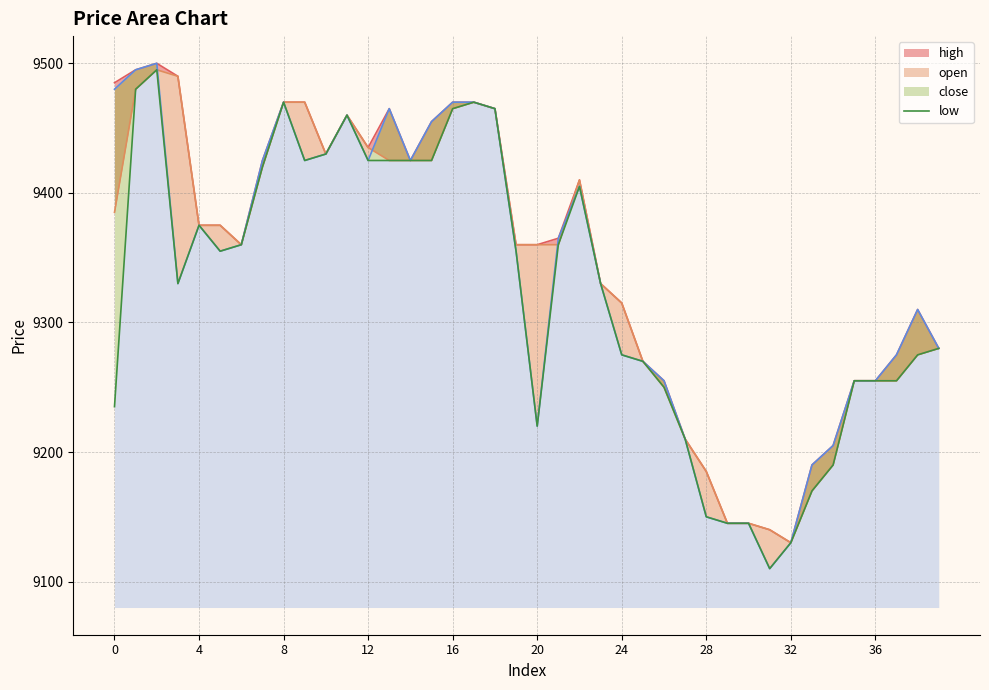

The chart shows a value of 9330 at 23. True or false?

True